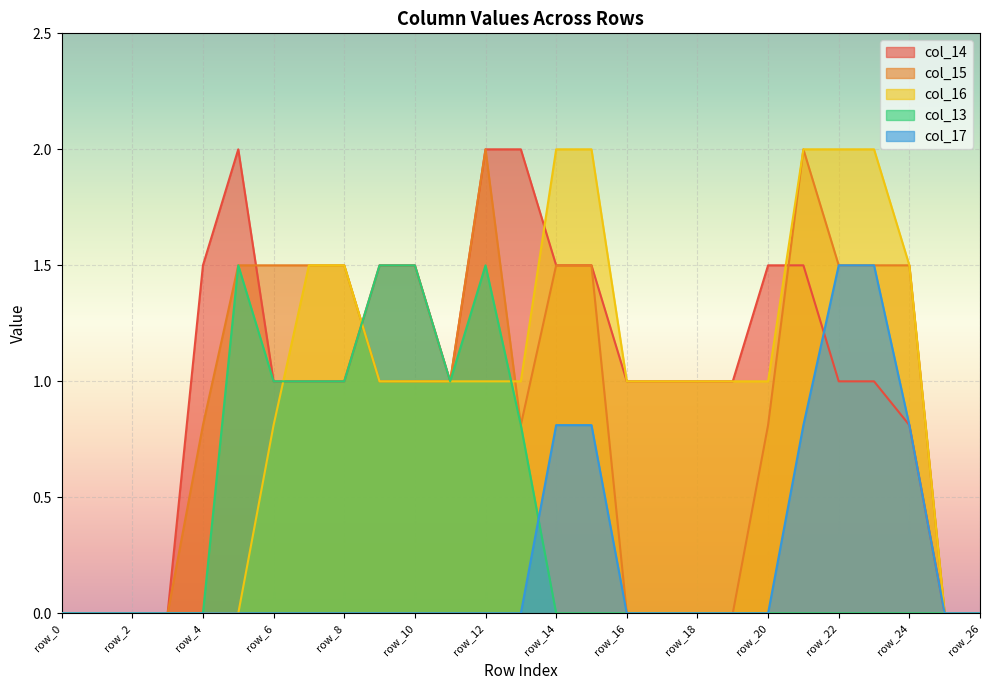

Reading right to left, extract all data points from this chart.

col_14: row_26=0.0	row_25=0.0	row_24=0.8	row_23=1.0	row_22=1.0	row_21=1.5	row_20=1.5	row_19=1.0	row_18=1.0	row_17=1.0	row_16=1.0	row_15=1.5	row_14=1.5	row_13=2.0	row_12=2.0	row_11=1.0	row_10=1.5	row_9=1.5	row_8=1.0	row_7=1.0	row_6=1.0	row_5=2.0	row_4=1.5	row_3=0.0	row_2=0.0	row_1=0.0	row_0=0.0
col_15: row_26=0.0	row_25=0.0	row_24=1.5	row_23=1.5	row_22=1.5	row_21=2.0	row_20=0.8	row_19=0.0	row_18=0.0	row_17=0.0	row_16=0.0	row_15=1.5	row_14=1.5	row_13=0.8	row_12=2.0	row_11=1.0	row_10=1.0	row_9=1.0	row_8=1.5	row_7=1.5	row_6=1.5	row_5=1.5	row_4=0.8	row_3=0.0	row_2=0.0	row_1=0.0	row_0=0.0
col_16: row_26=0.0	row_25=0.0	row_24=1.5	row_23=2.0	row_22=2.0	row_21=2.0	row_20=1.0	row_19=1.0	row_18=1.0	row_17=1.0	row_16=1.0	row_15=2.0	row_14=2.0	row_13=1.0	row_12=1.0	row_11=1.0	row_10=1.0	row_9=1.0	row_8=1.5	row_7=1.5	row_6=0.8	row_5=0.0	row_4=0.0	row_3=0.0	row_2=0.0	row_1=0.0	row_0=0.0
col_13: row_26=0.0	row_25=0.0	row_24=0.0	row_23=0.0	row_22=0.0	row_21=0.0	row_20=0.0	row_19=0.0	row_18=0.0	row_17=0.0	row_16=0.0	row_15=0.0	row_14=0.0	row_13=0.8	row_12=1.5	row_11=1.0	row_10=1.5	row_9=1.5	row_8=1.0	row_7=1.0	row_6=1.0	row_5=1.5	row_4=0.0	row_3=0.0	row_2=0.0	row_1=0.0	row_0=0.0
col_17: row_26=0.0	row_25=0.0	row_24=0.8	row_23=1.5	row_22=1.5	row_21=0.8	row_20=0.0	row_19=0.0	row_18=0.0	row_17=0.0	row_16=0.0	row_15=0.8	row_14=0.8	row_13=0.0	row_12=0.0	row_11=0.0	row_10=0.0	row_9=0.0	row_8=0.0	row_7=0.0	row_6=0.0	row_5=0.0	row_4=0.0	row_3=0.0	row_2=0.0	row_1=0.0	row_0=0.0